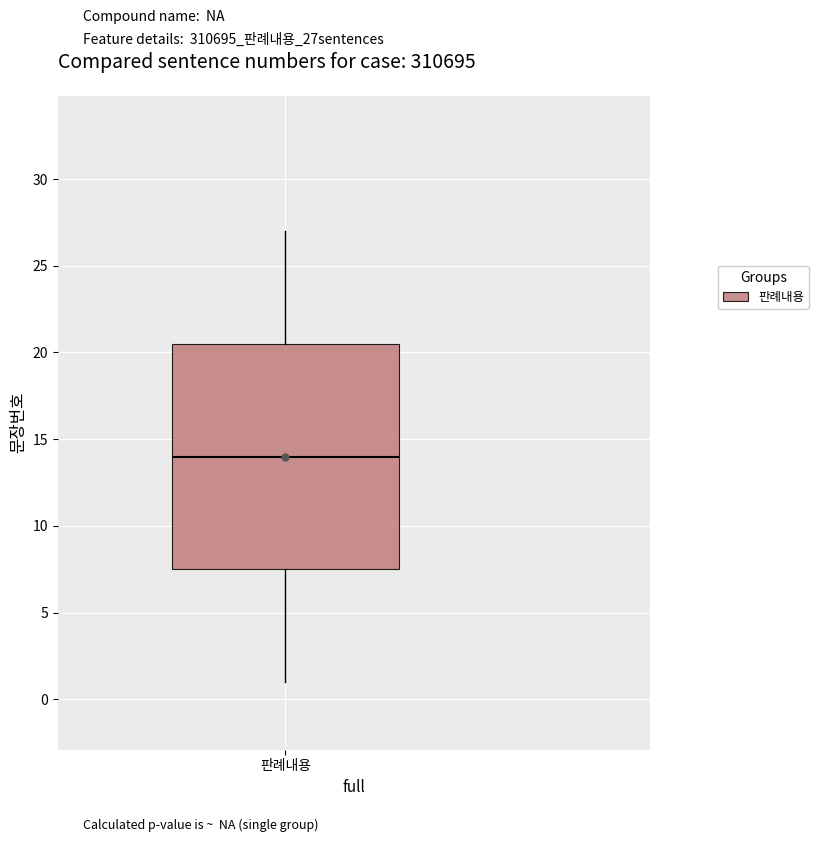

Where is the upper edge of the box for 판례내용 on the y-axis? The values are not printed on the chart, so give them approximately, as read against the axis.

20.5